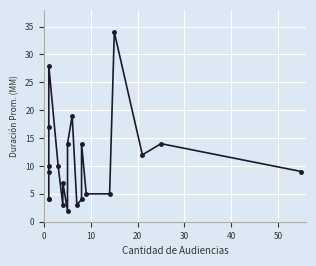

The value at 15 is 3. True or false?

False